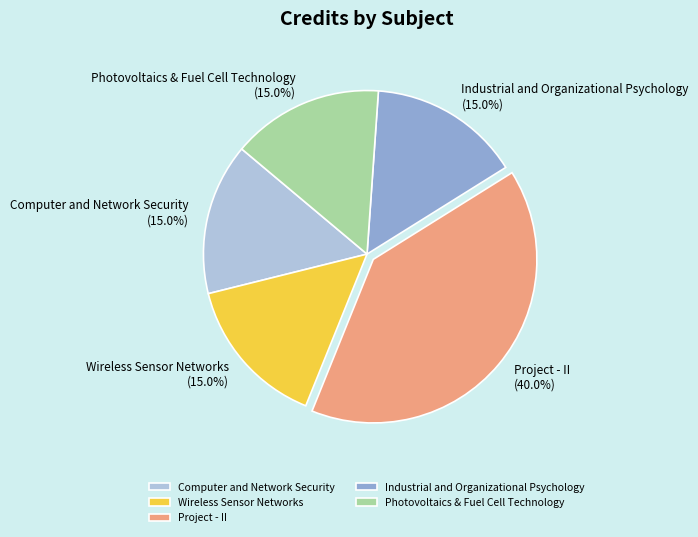

To the nearest percent, what percentage of the pie is Wireless Sensor Networks?

15%